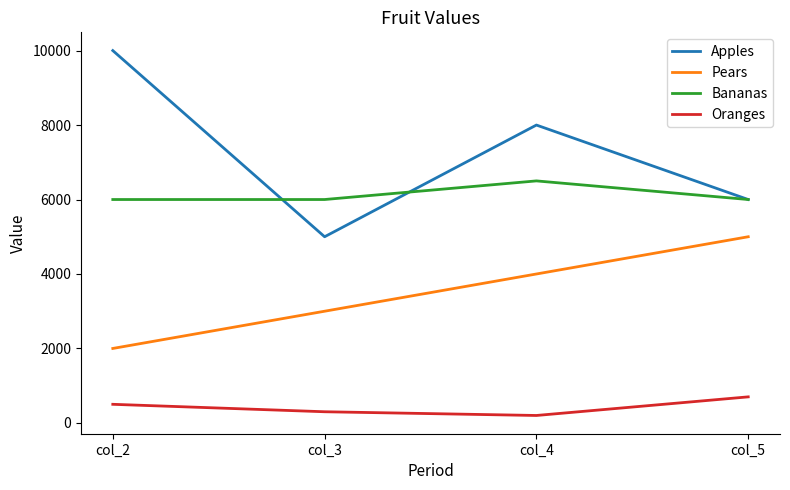

Which category has the highest value across all series?

col_2